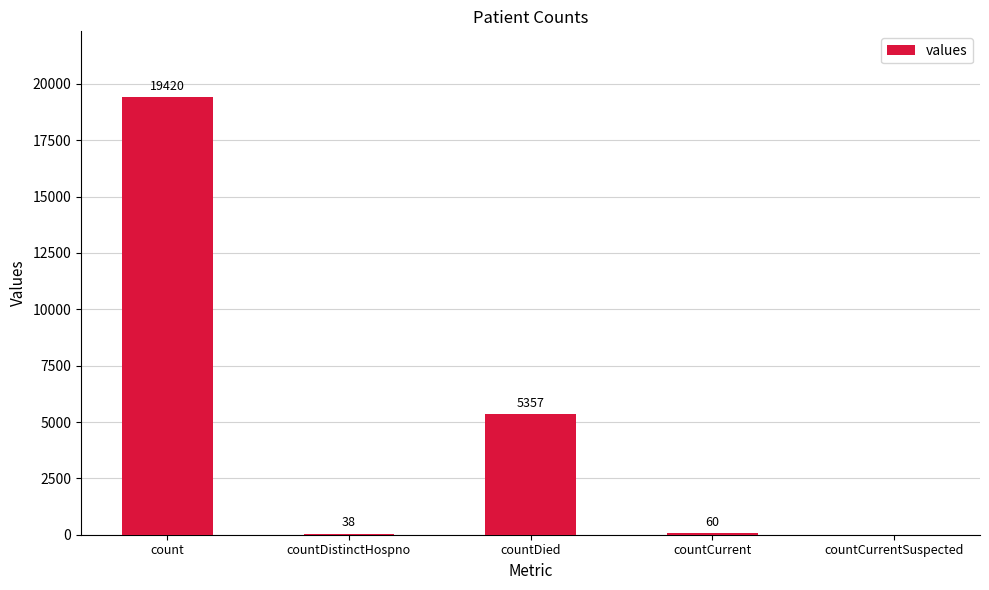

What is the greatest value displayed?

19420